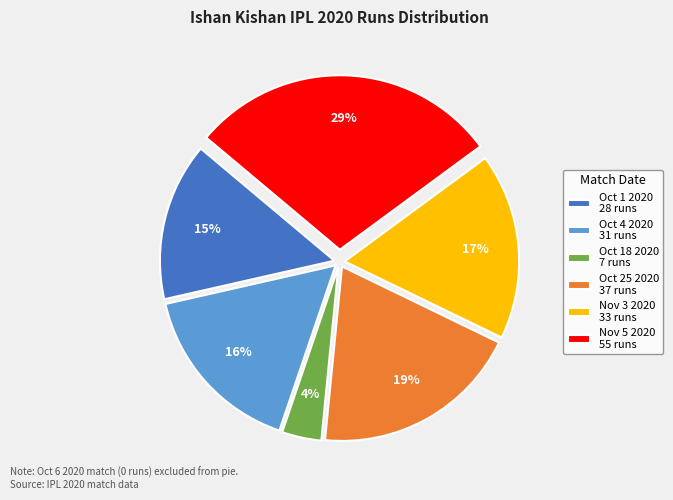

Count the number of slices in the pie.

6